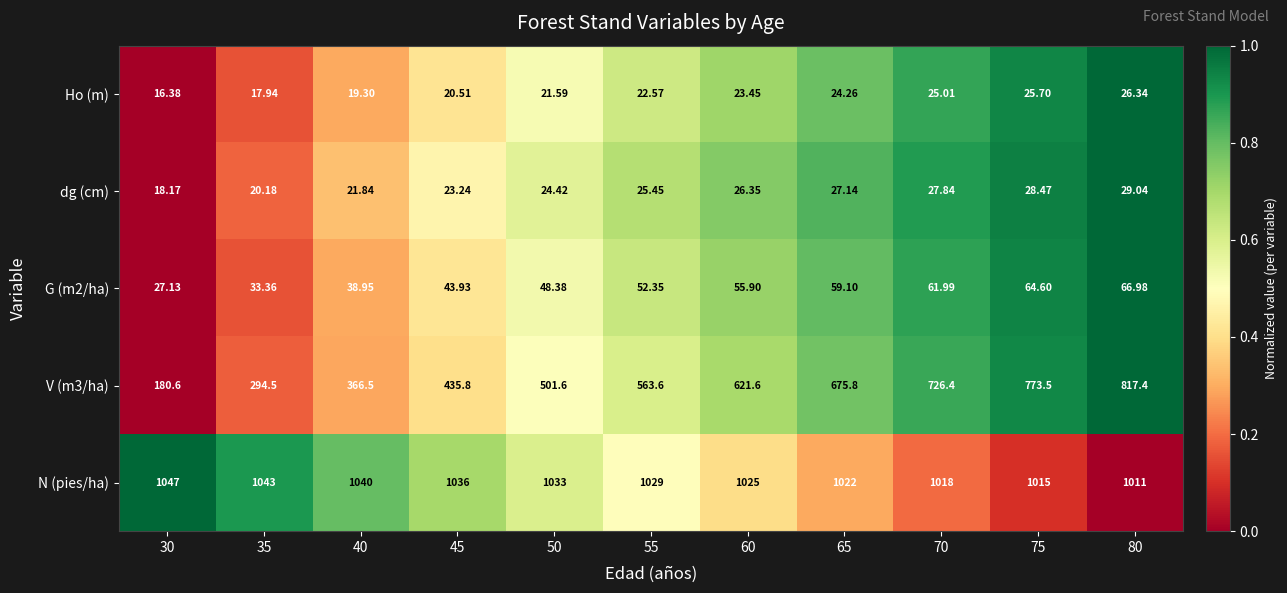

Which series changed the most between 55 and 65?

V (m3/ha)